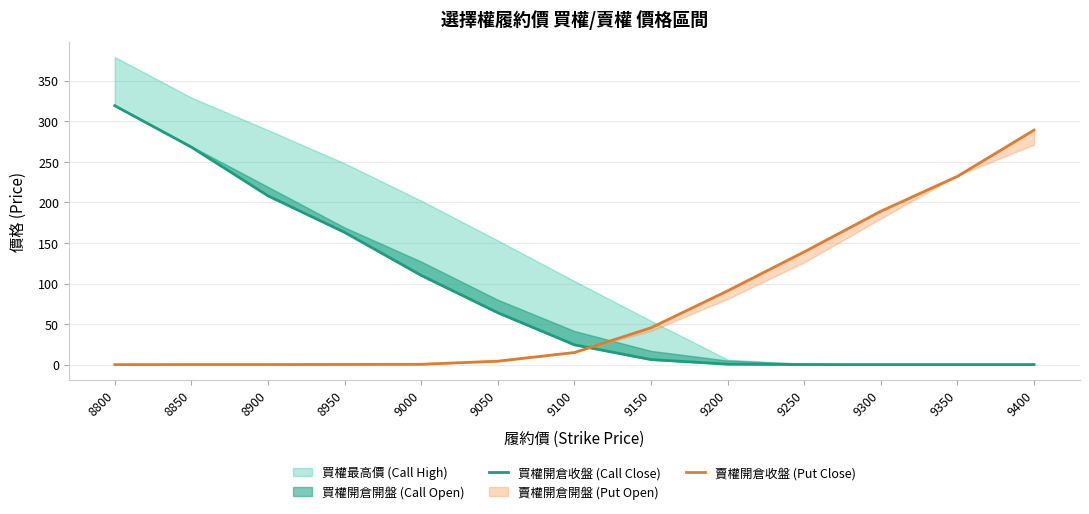

What is the difference between the maximum and second lowest values in the 賣權開倉收盤 series?

288.8